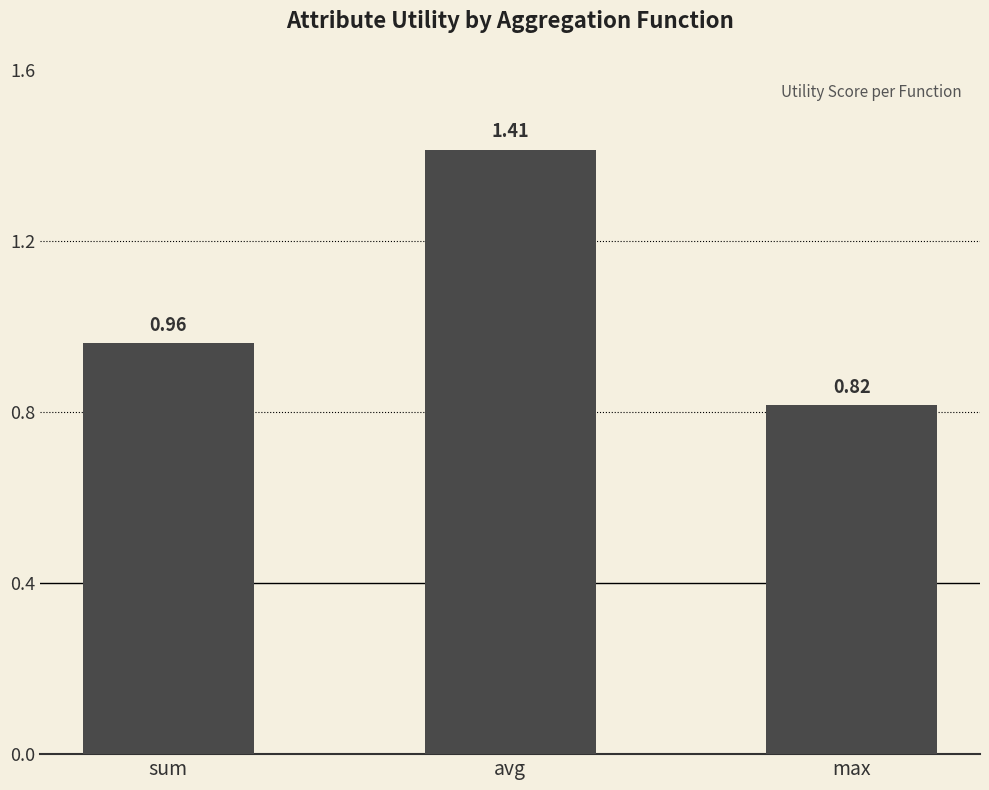

Does the chart contain any negative values?

No